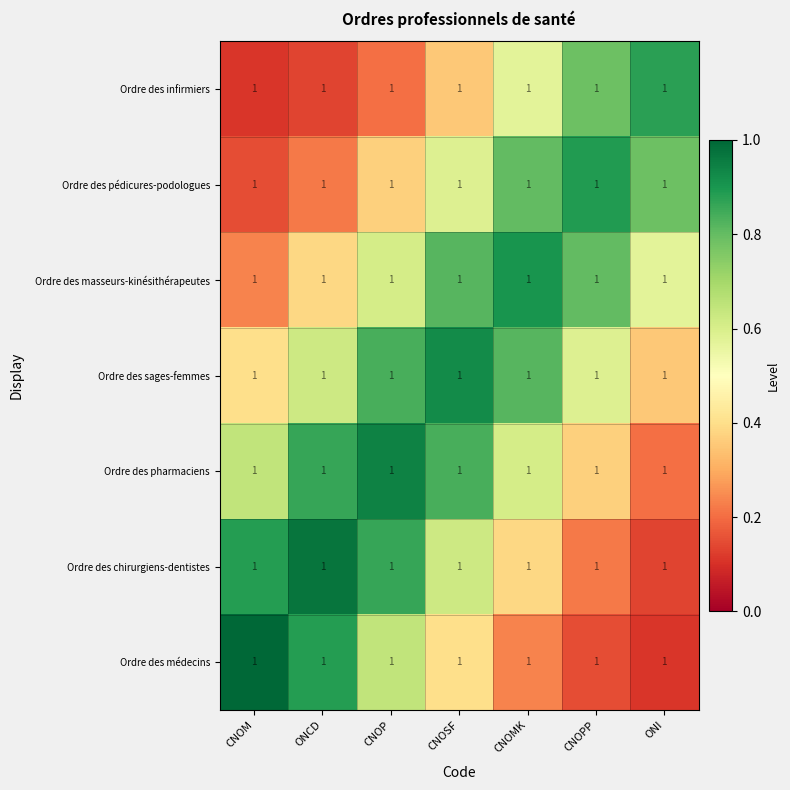

What is the difference between the highest and lowest values at CNOSF?

0.6